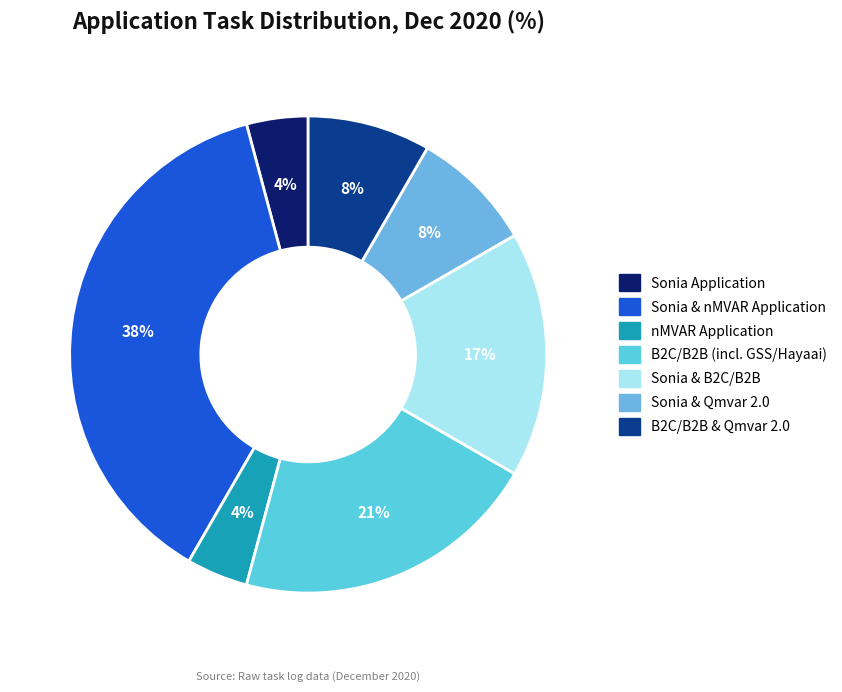

Does Sonia Application account for over 50% of the chart?

No